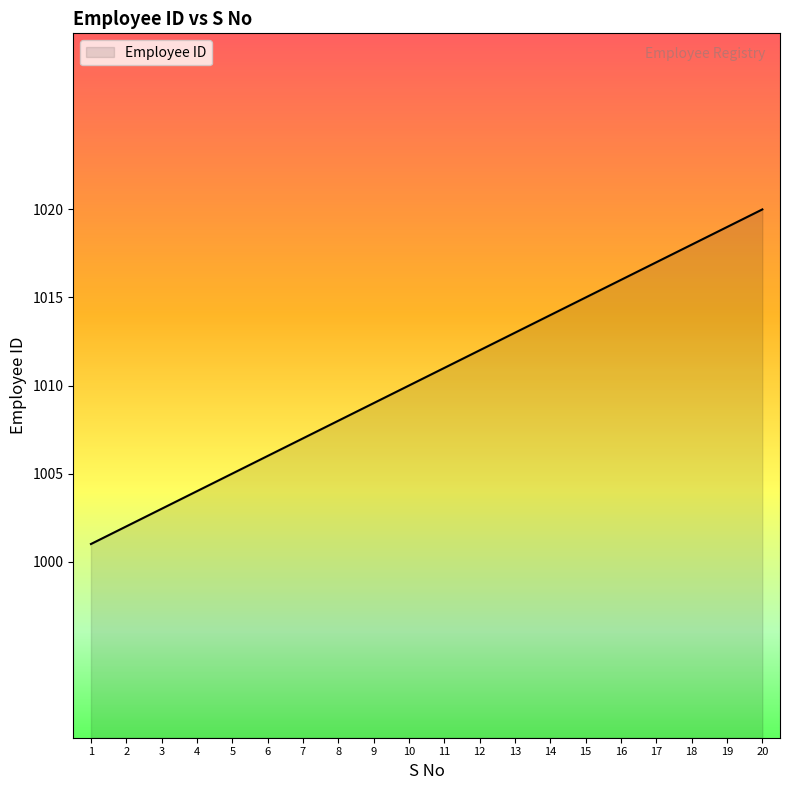

Is it true that the value at 3 is 1003?

True